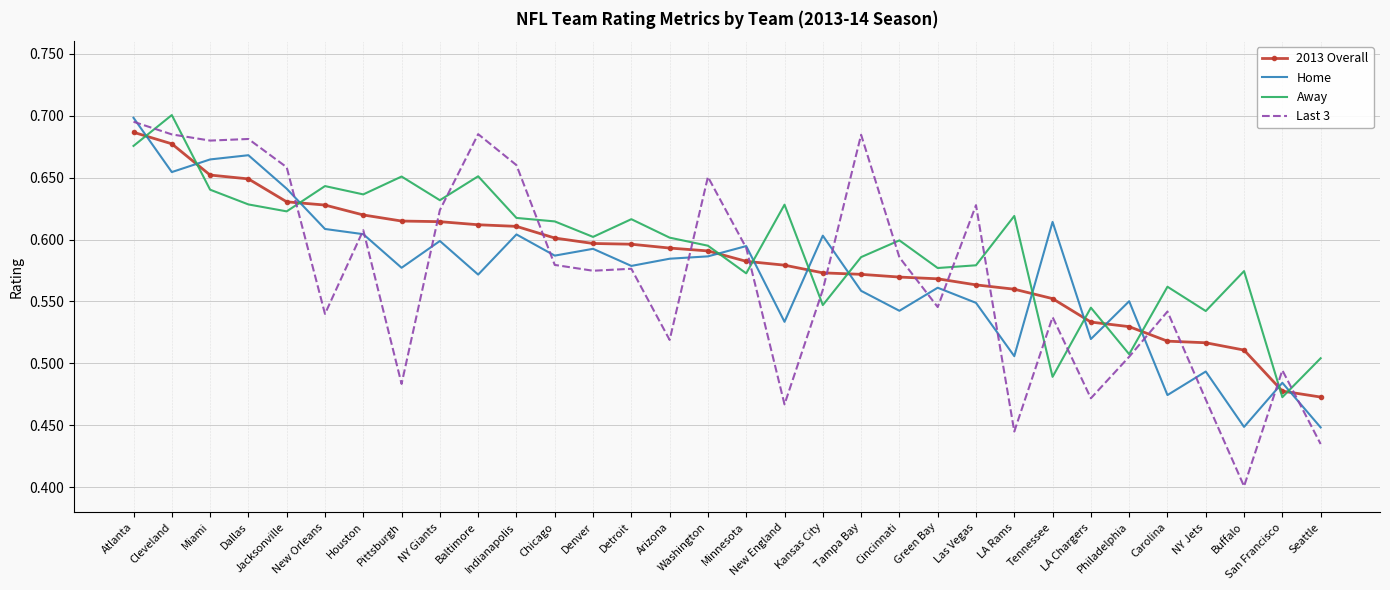

What is the total value across all series at Denver?

2.4